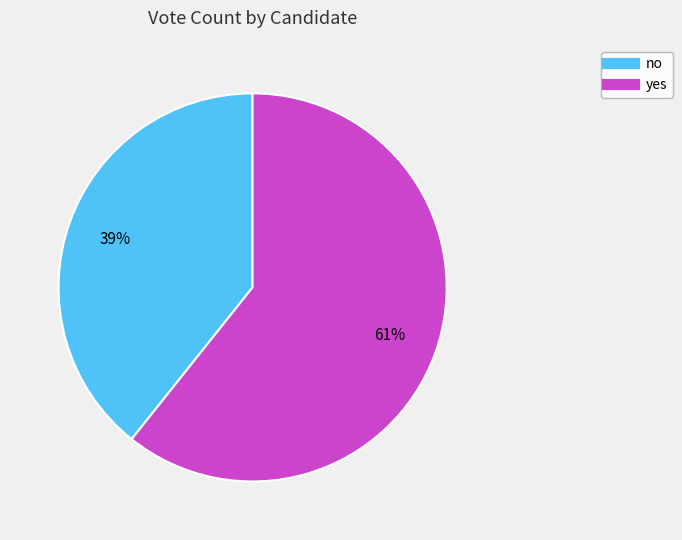

How many slices are in this pie chart?

2